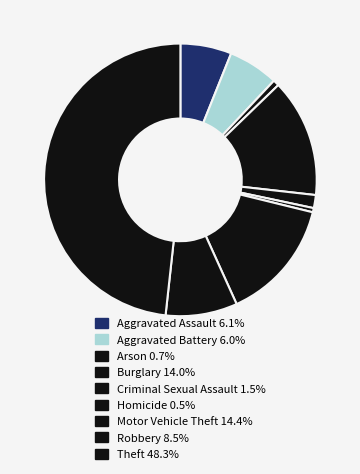

To the nearest percent, what is the combined percentage of Motor Vehicle Theft and Arson?

15%